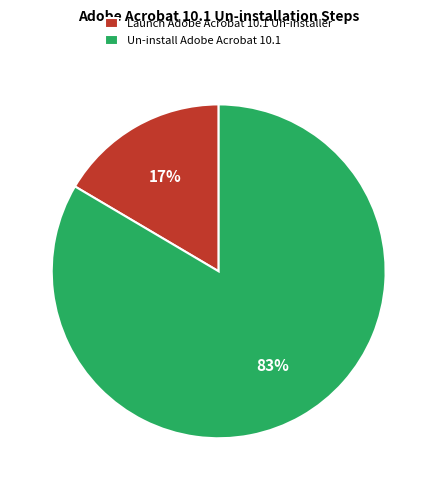

Rank the categories by value from lowest to highest.

Launch Adobe Acrobat 10.1 Un-installer, Un-install Adobe Acrobat 10.1